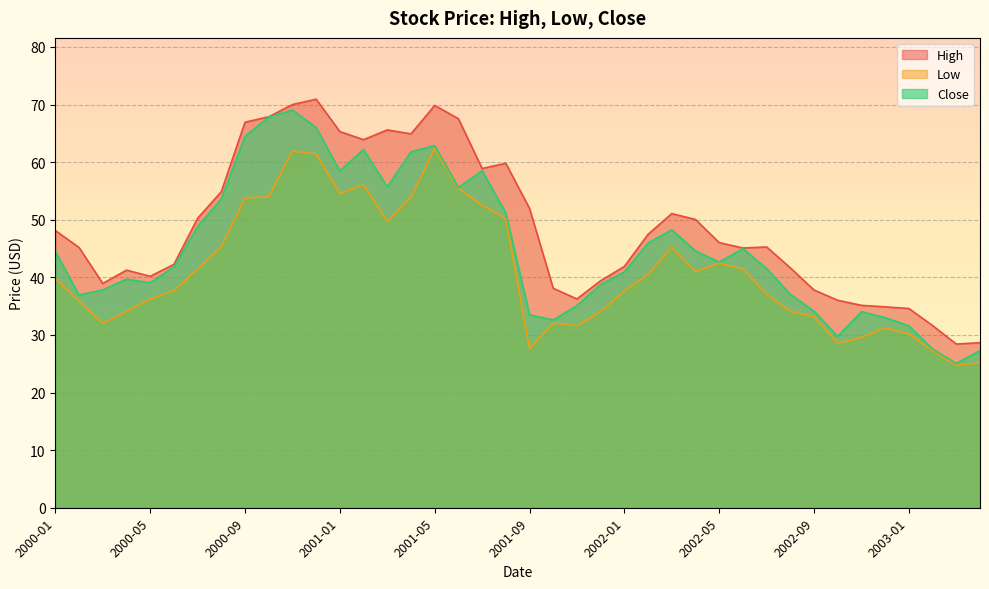

What is the highest value of the Close series?

69.1